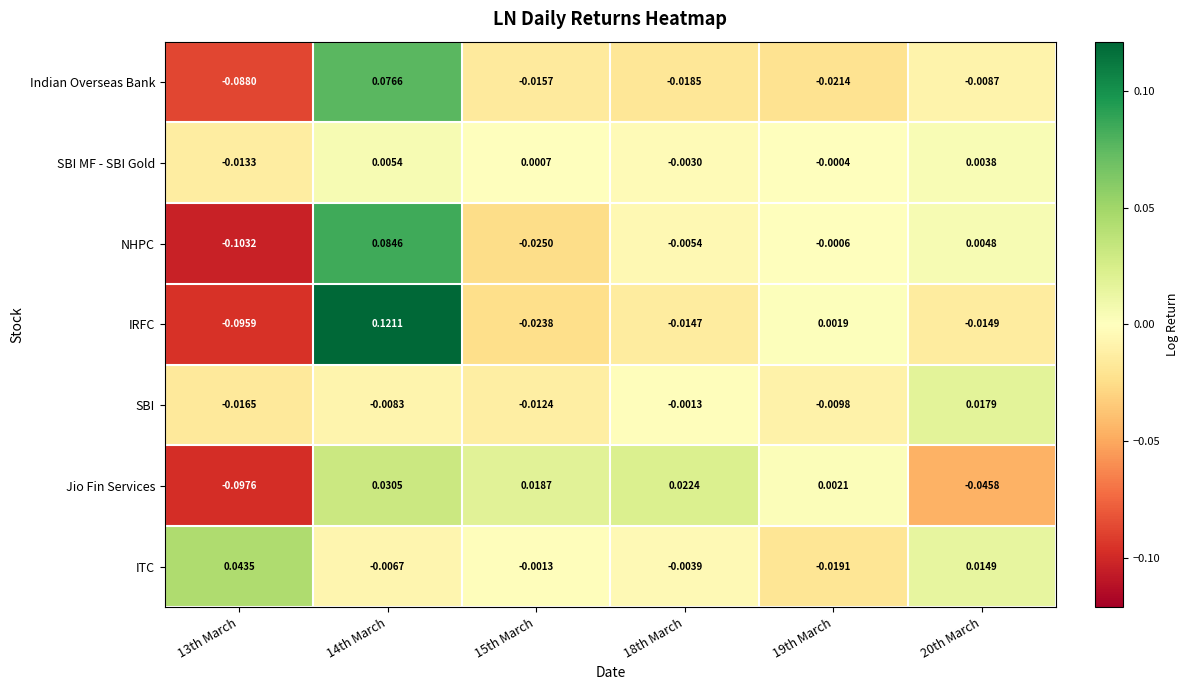

Which series changed the most between 14th March and 20th March?

IRFC